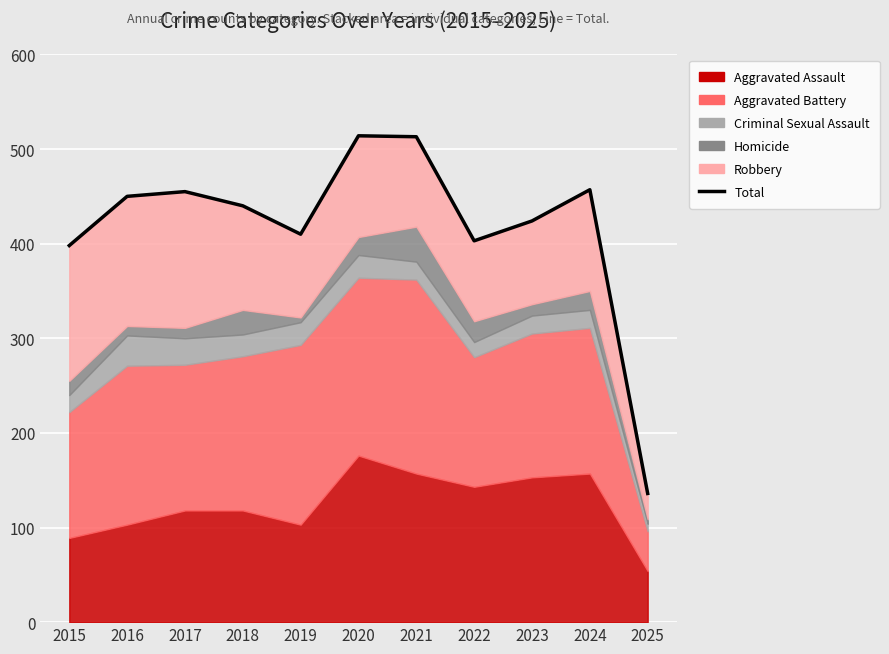

Rank the categories by value from lowest to highest.

2025, 2015, 2022, 2019, 2023, 2018, 2016, 2017, 2024, 2021, 2020